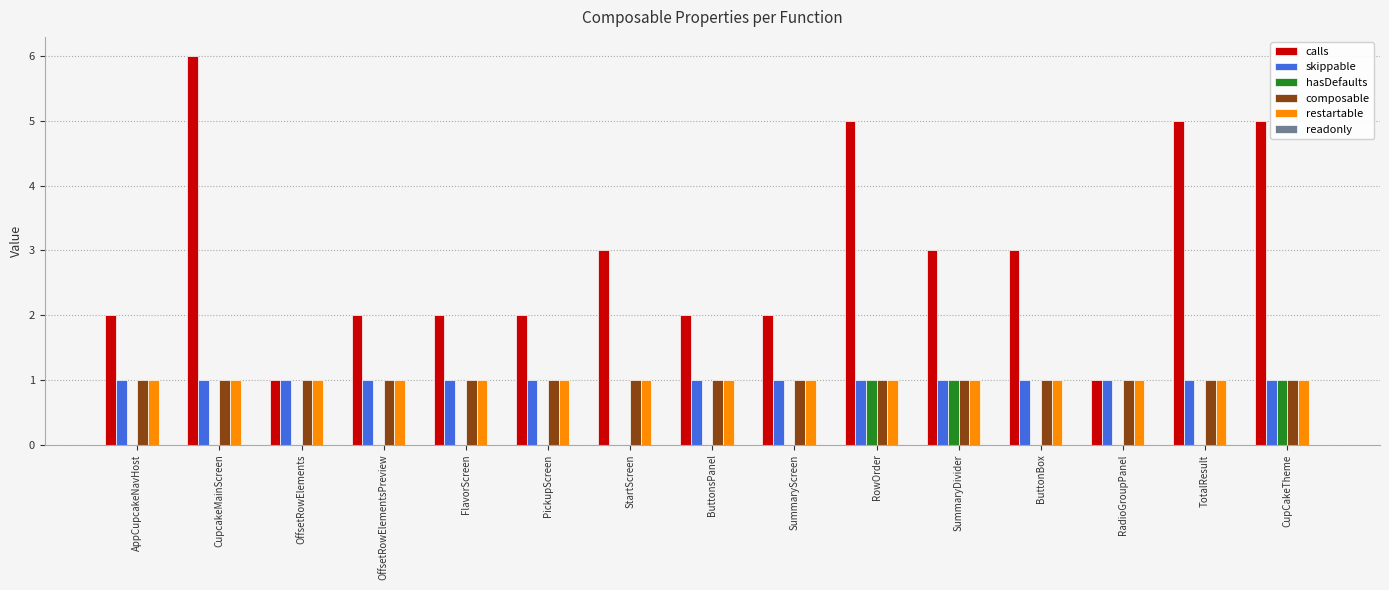

What is the maximum value shown in the chart?

6